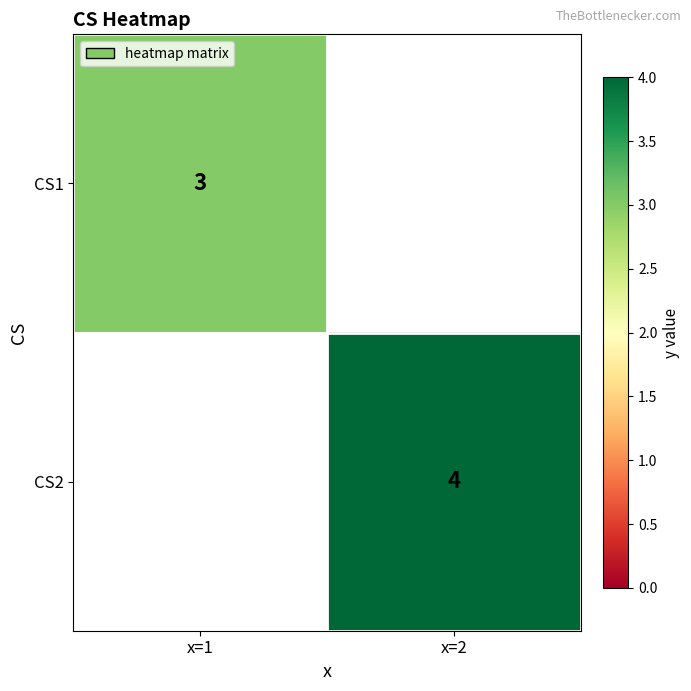

The value of CS2 at x=2 is 4. True or false?

True